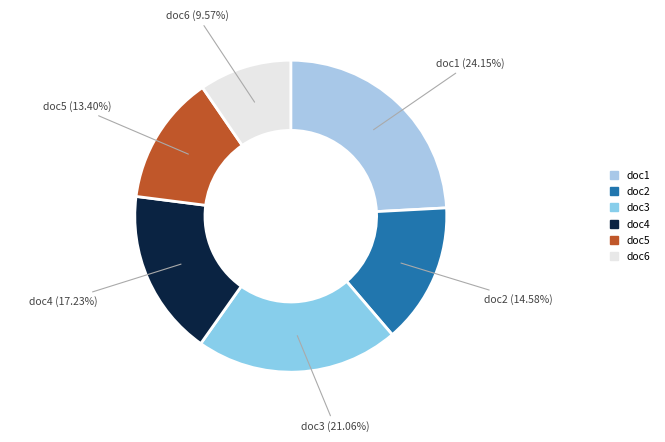

Do doc6 and doc3 together represent more than half of the pie?

No